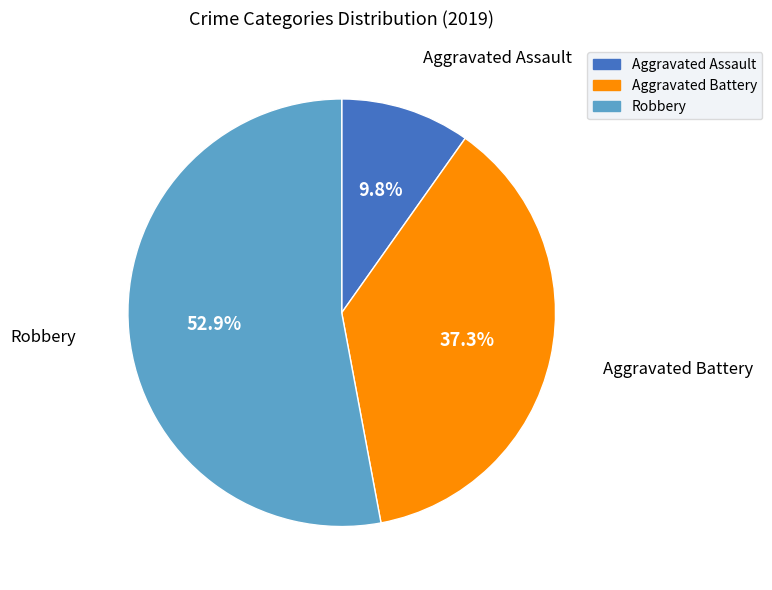

The Aggravated Battery slice represents 50% of the pie. True or false?

False